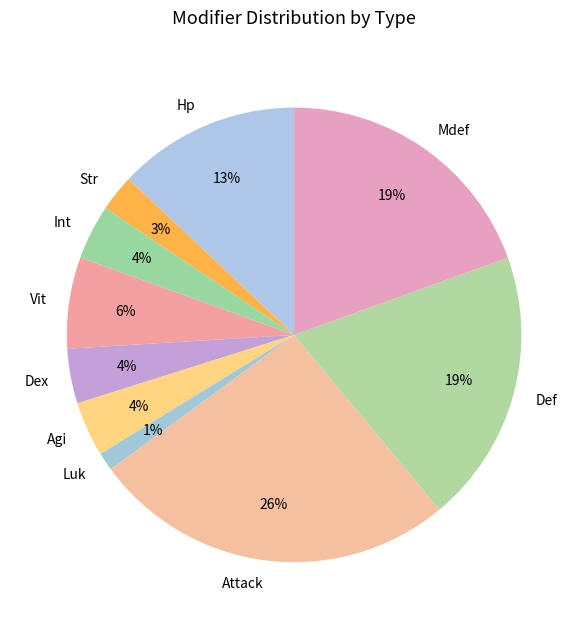

Is the sum of Attack and Str greater than half?

No